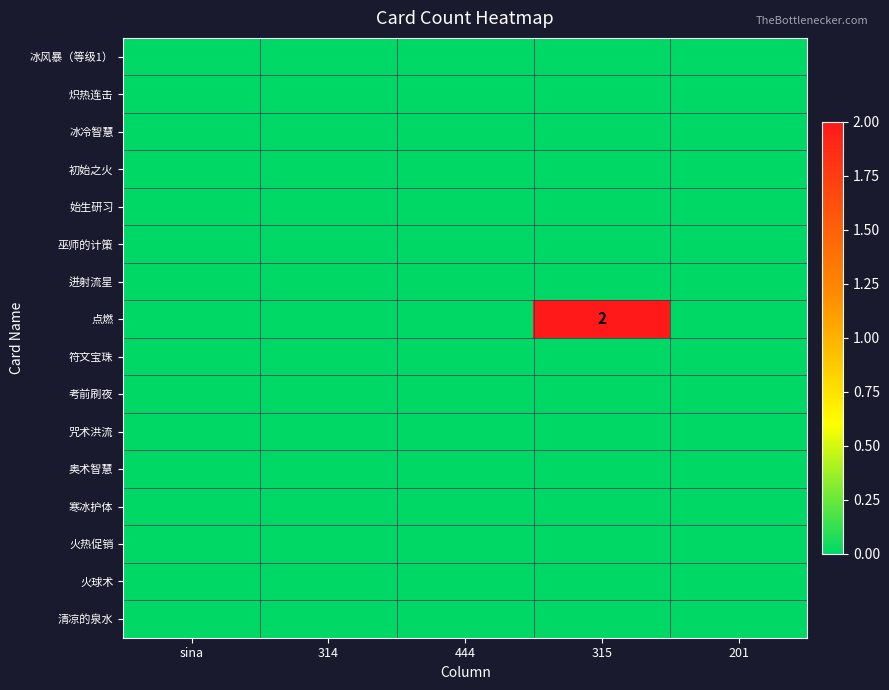

List the labels in order of 火球术 value, smallest first.

sina, 314, 444, 315, 201